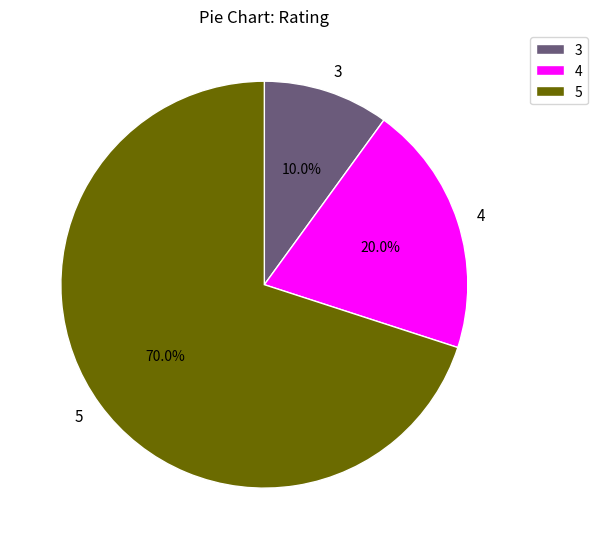

Rank the categories by value from lowest to highest.

3, 4, 5